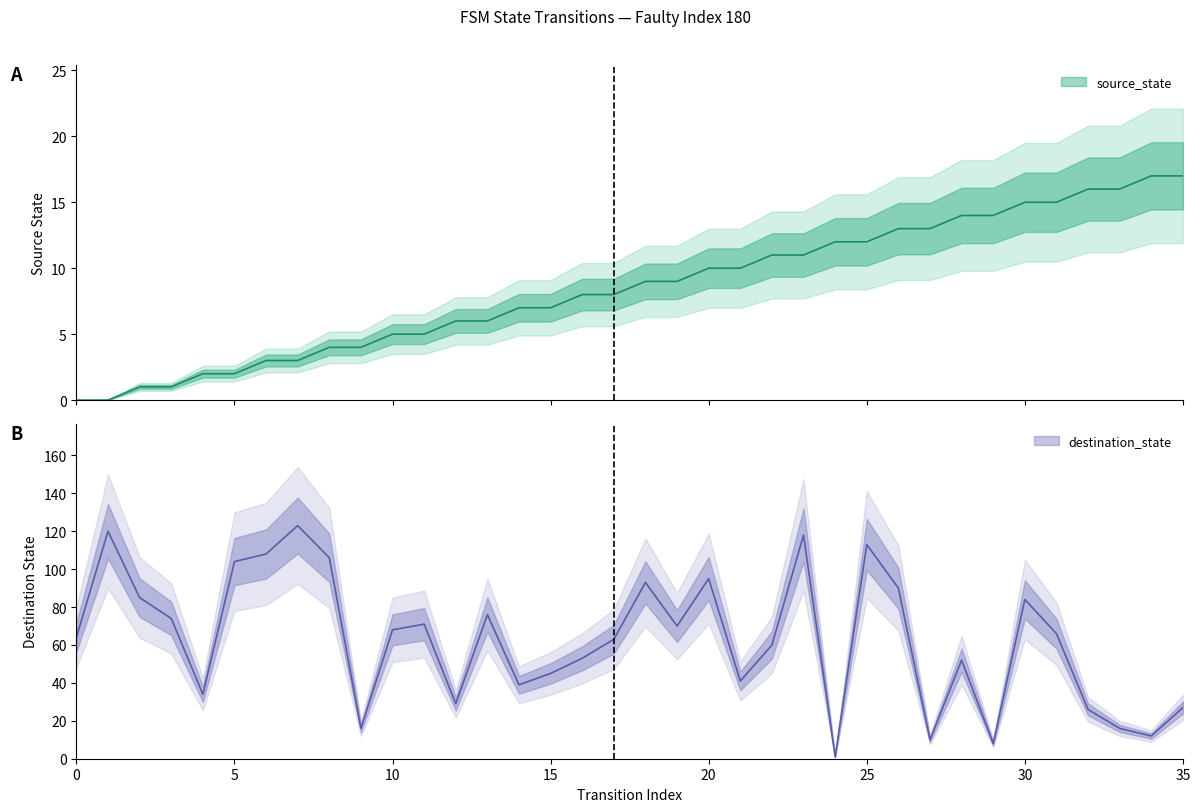

What is the sum of all source_state values?

306